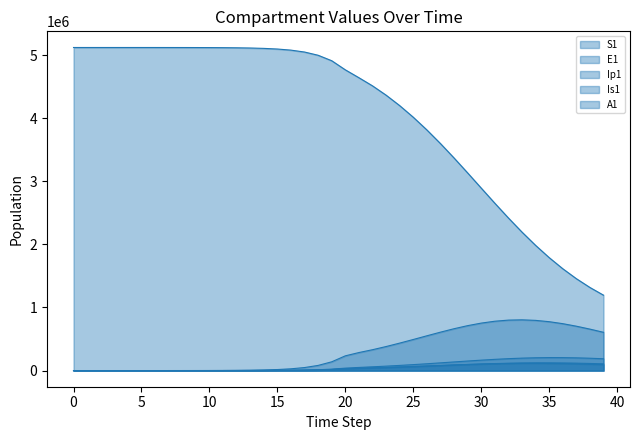

Does the chart have visible grid lines?

No